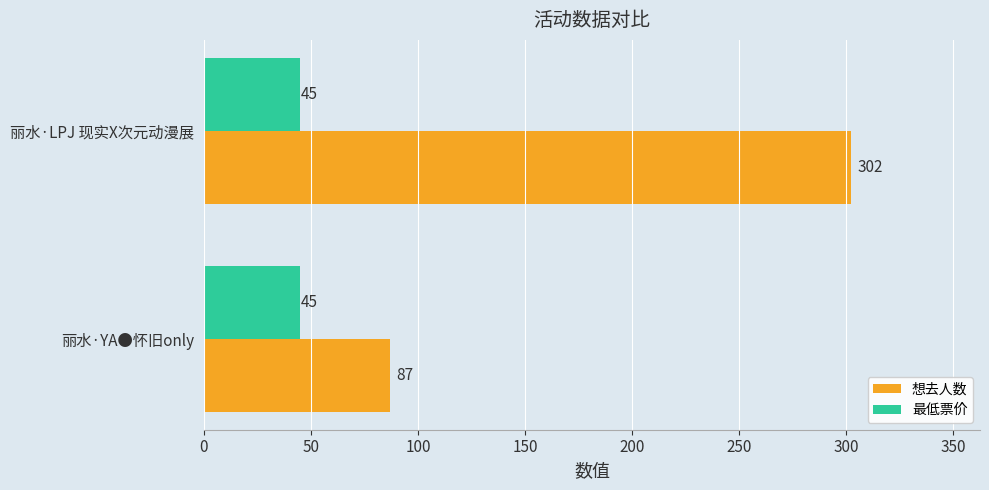

Rank the series by their average value, from highest to lowest.

想去人数, 最低票价